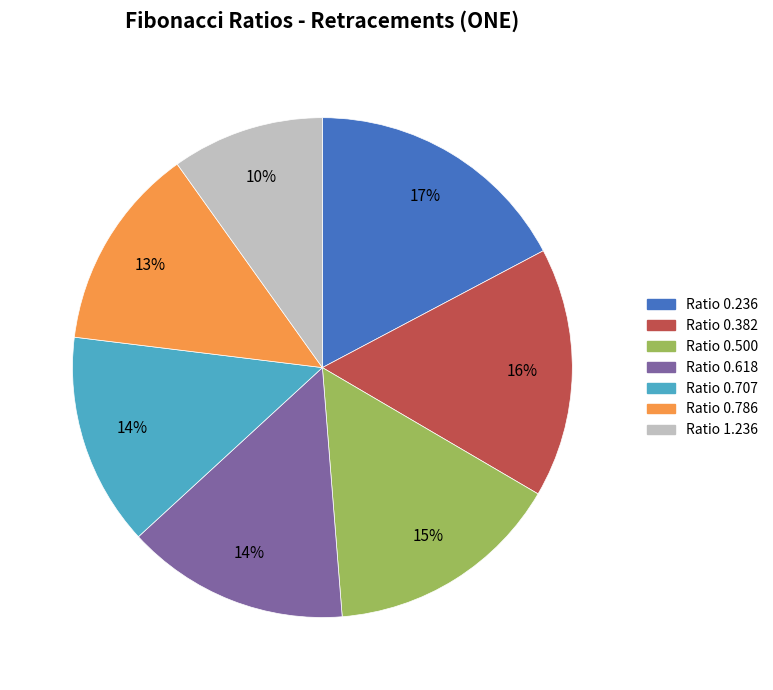

Is there a majority slice in this chart?

No